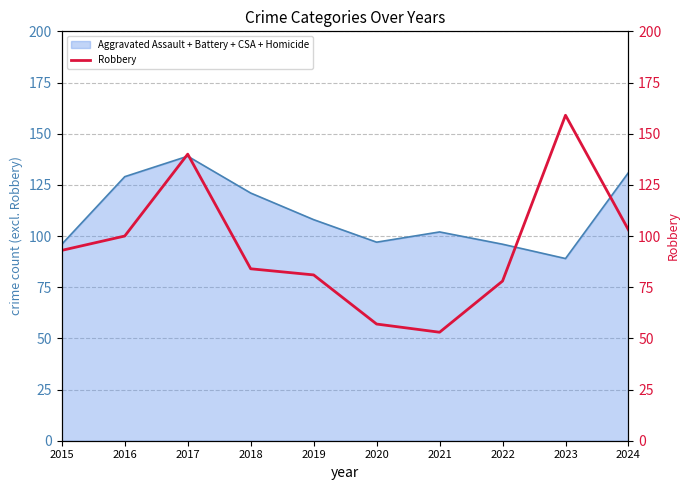

At which label does Aggravated Assault + Battery + CSA + Homicide reach its minimum?

2023